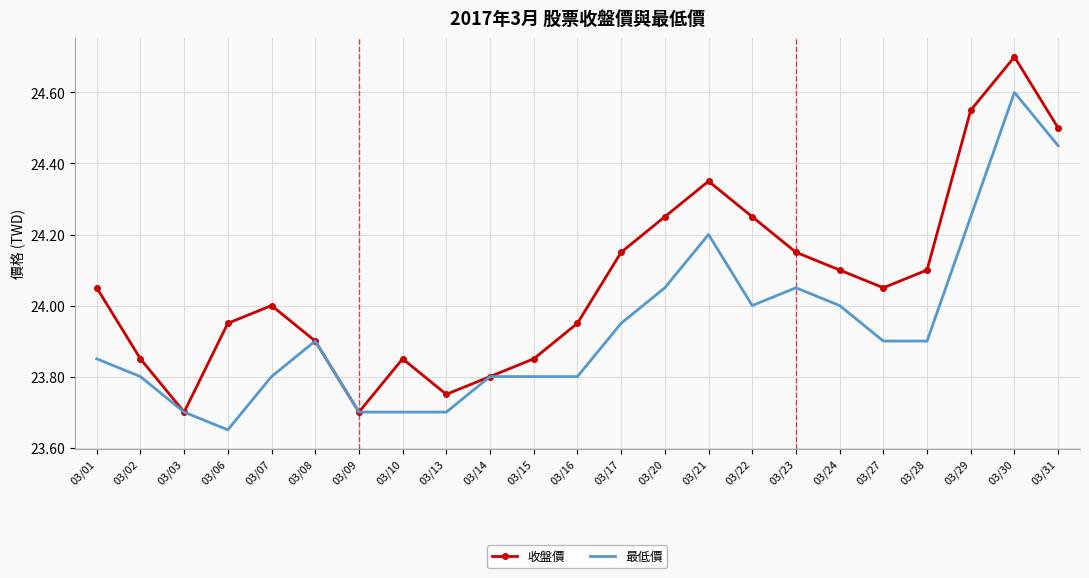

What value does the 收盤價 series have at 03/31?

24.5